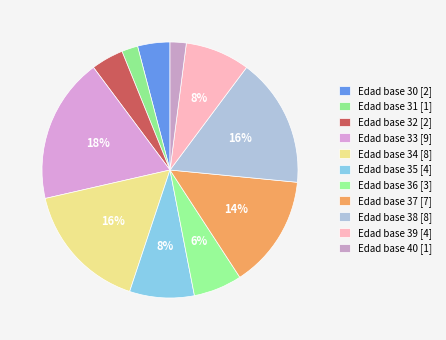

Which slice is the largest?

33